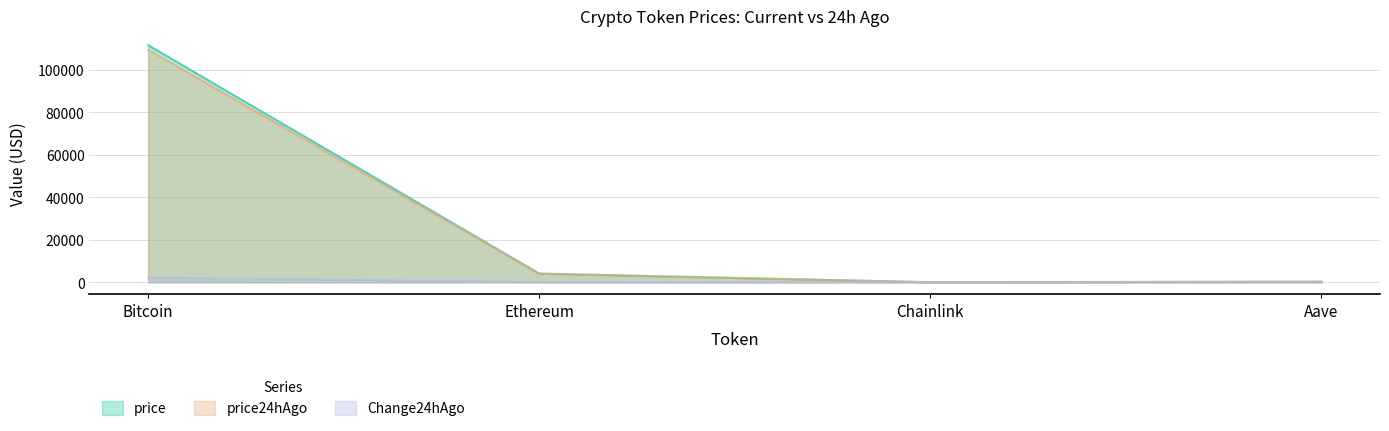

Which series has the largest range (max minus min)?

price